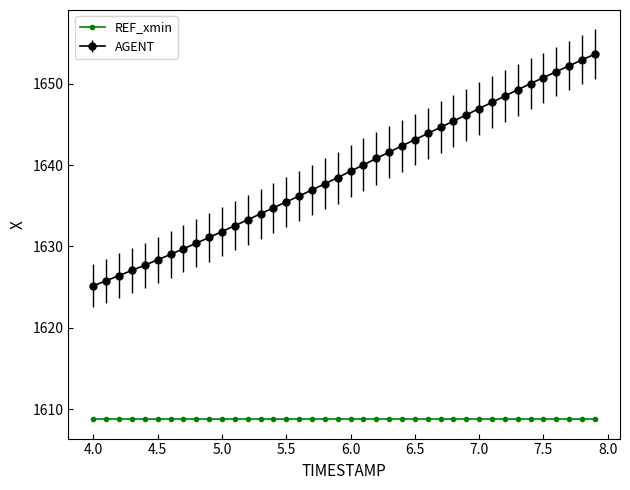

Rank the series by their maximum value, from highest to lowest.

AGENT, REF_xmin